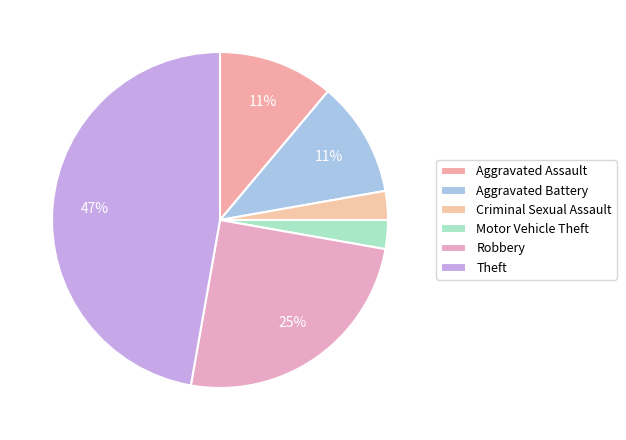

Count the number of slices in the pie.

6